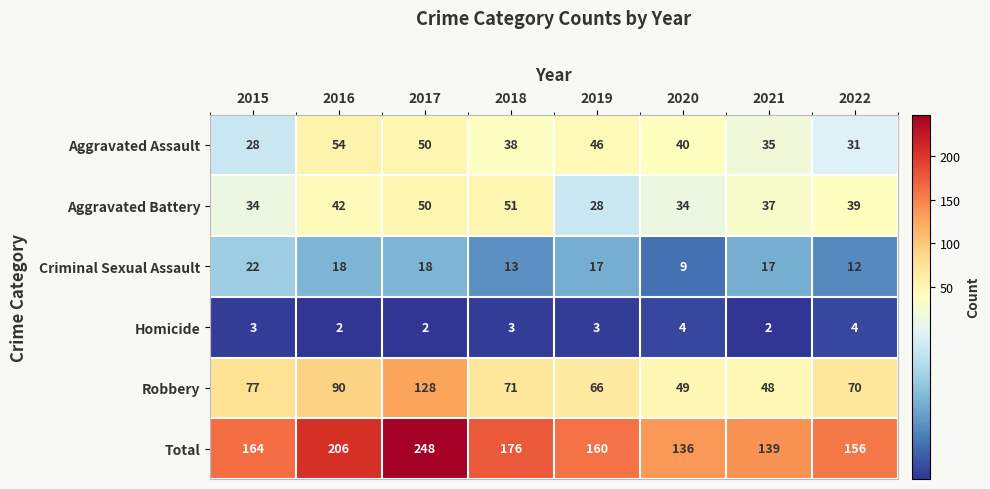

Read the Aggravated Battery value at 2020, to the nearest 10.

30